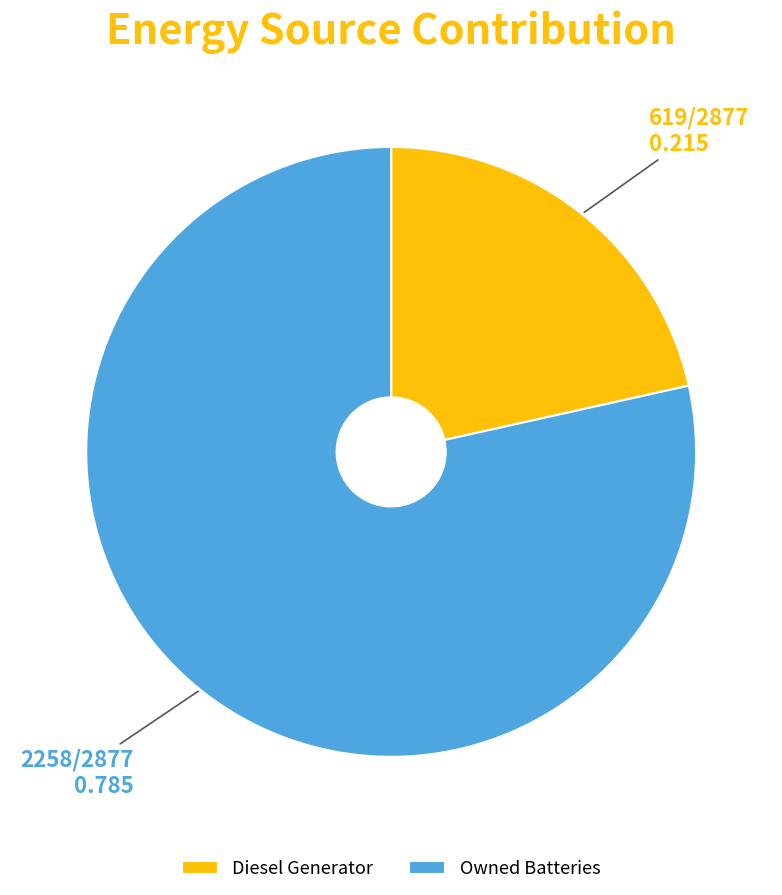

True or false: Diesel Generator accounts for 22% of the total.

True